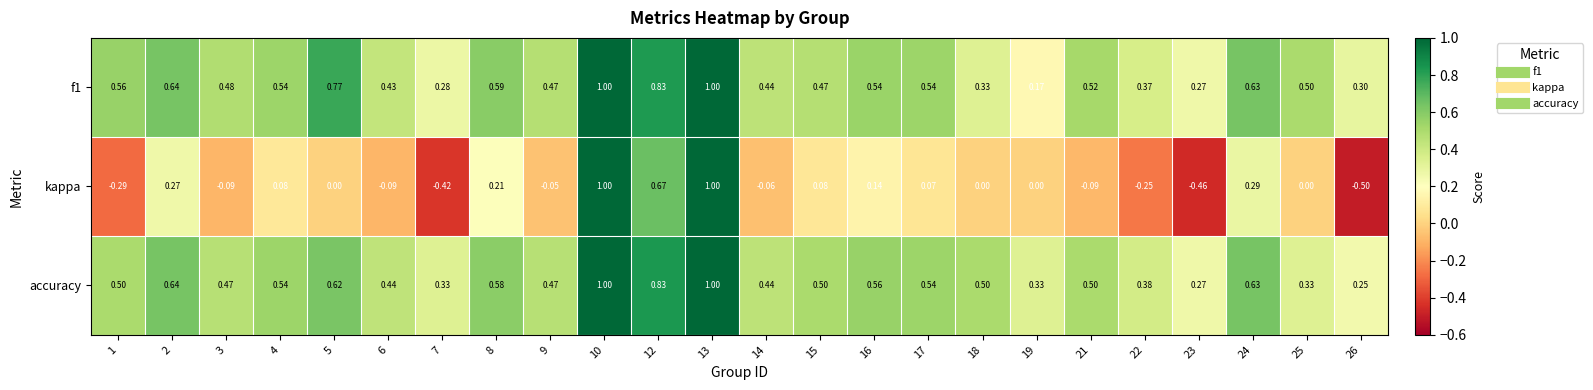

Is the value of kappa at 4 greater than the value of accuracy at 16?

No